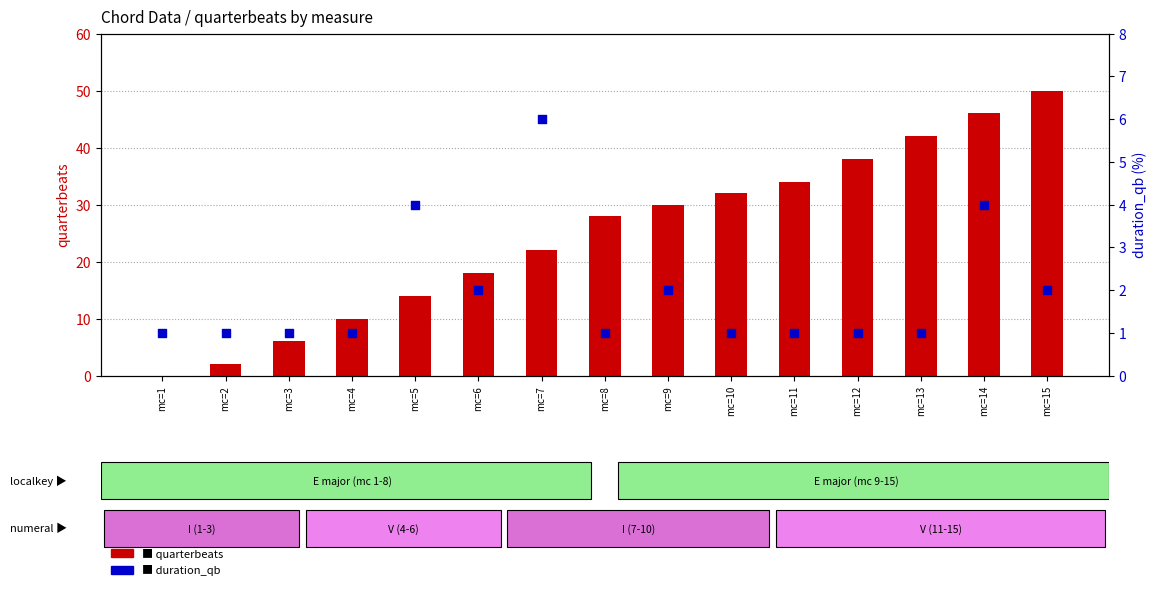

What are all the series names shown in the legend?

quarterbeats, duration_qb